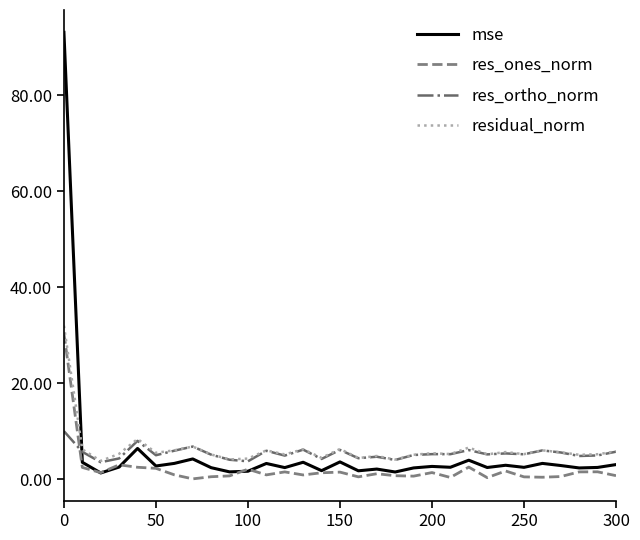

True or false: residual_norm and res_ones_norm cross at least once.

False